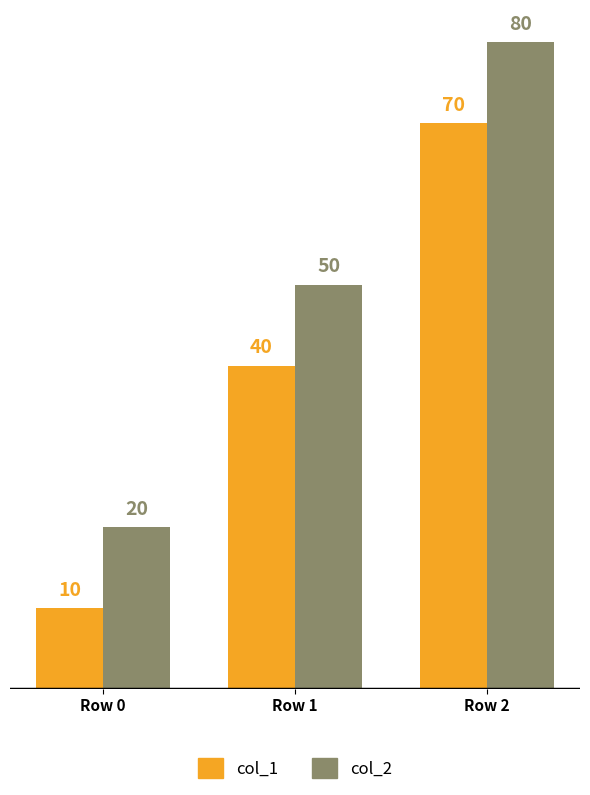

What is the greatest value displayed?

80